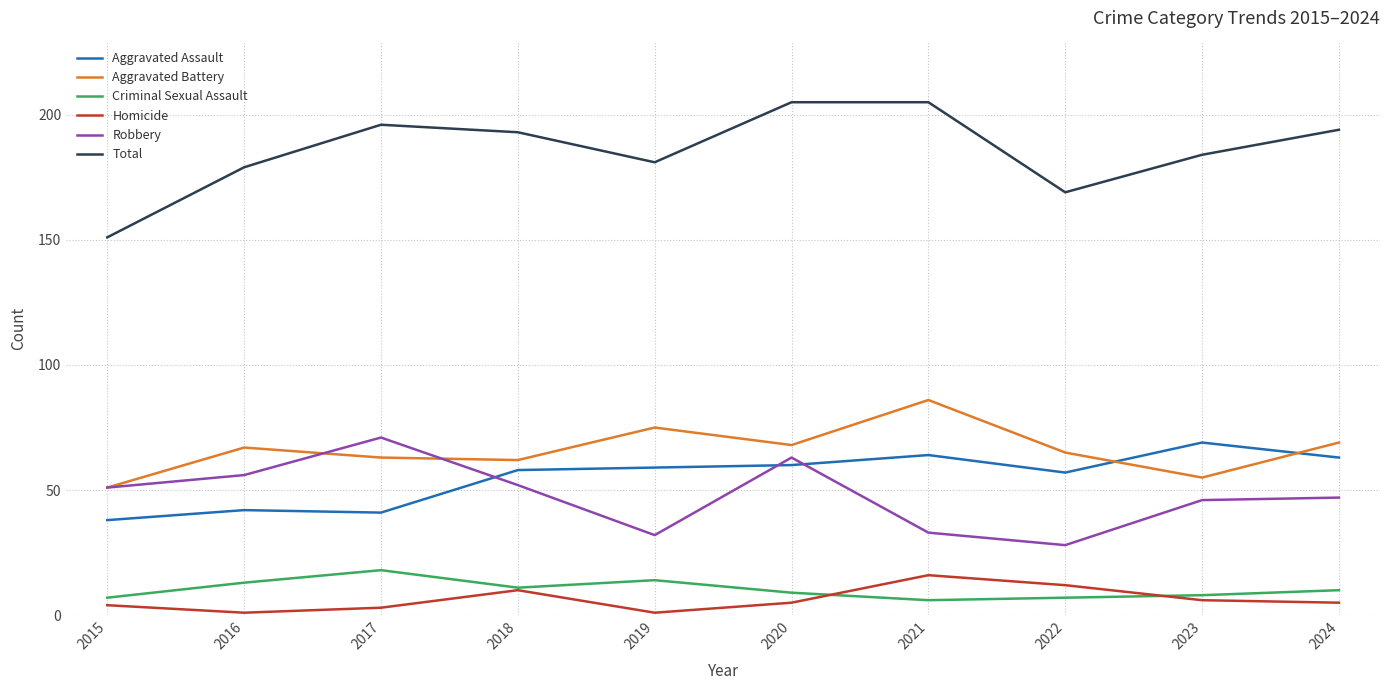

At which label does Aggravated Assault reach its peak?

2023